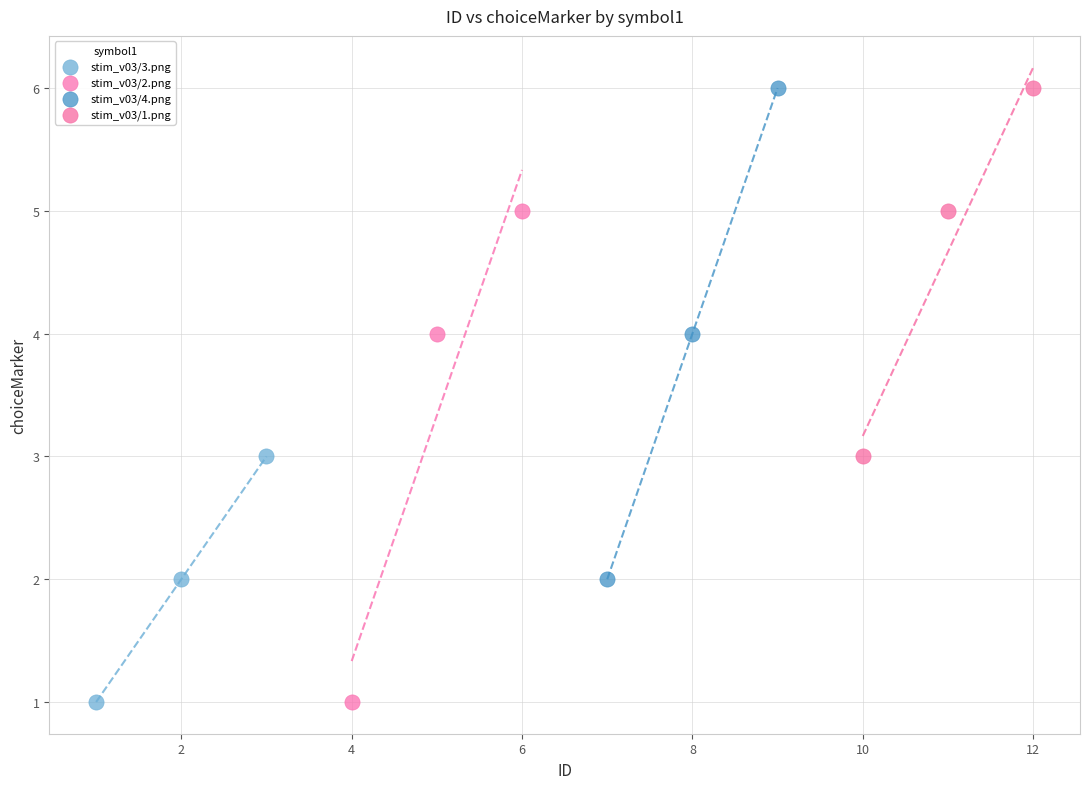

What are all the series names shown in the legend?

stim_v03/3.png, stim_v03/2.png, stim_v03/4.png, stim_v03/1.png